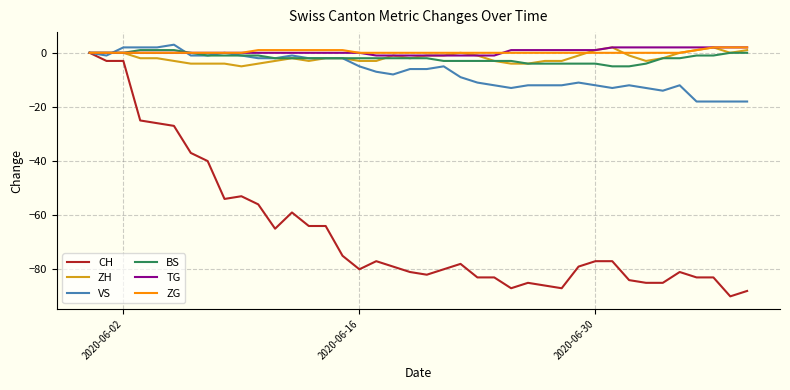

What is the lowest value of the ZH series?

-5